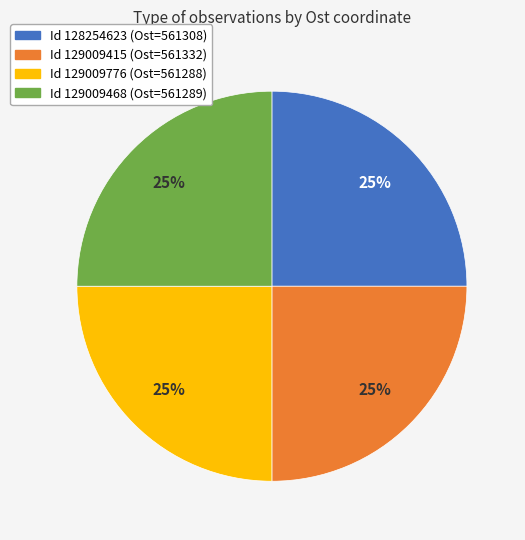

Does any single category account for the majority?

No